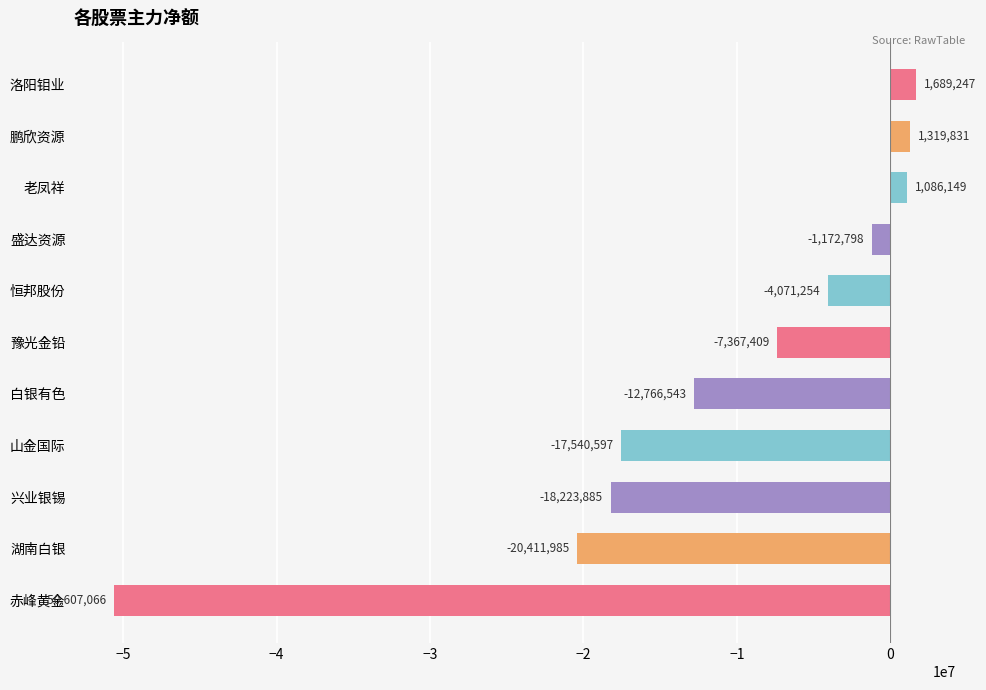

Which category has the highest value across all series?

洛阳钼业